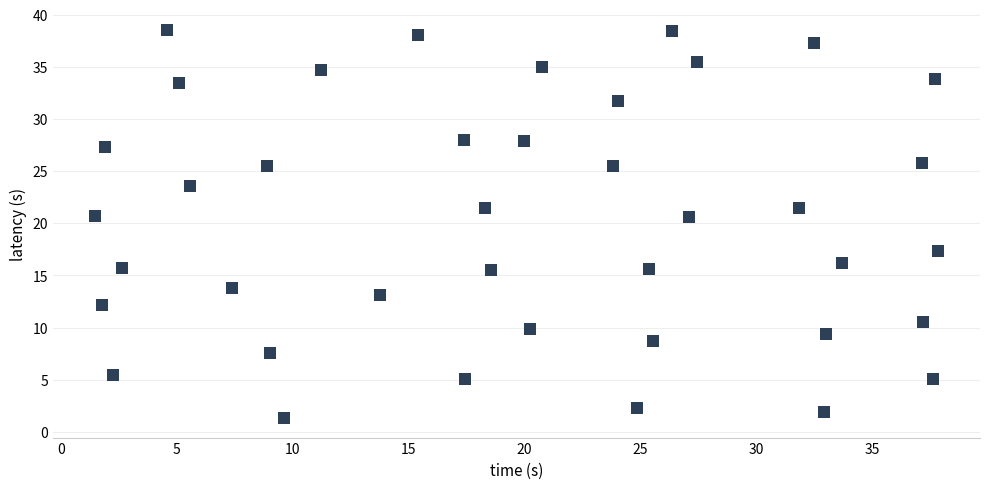

What is the range of X values (max minus min)?

36.3